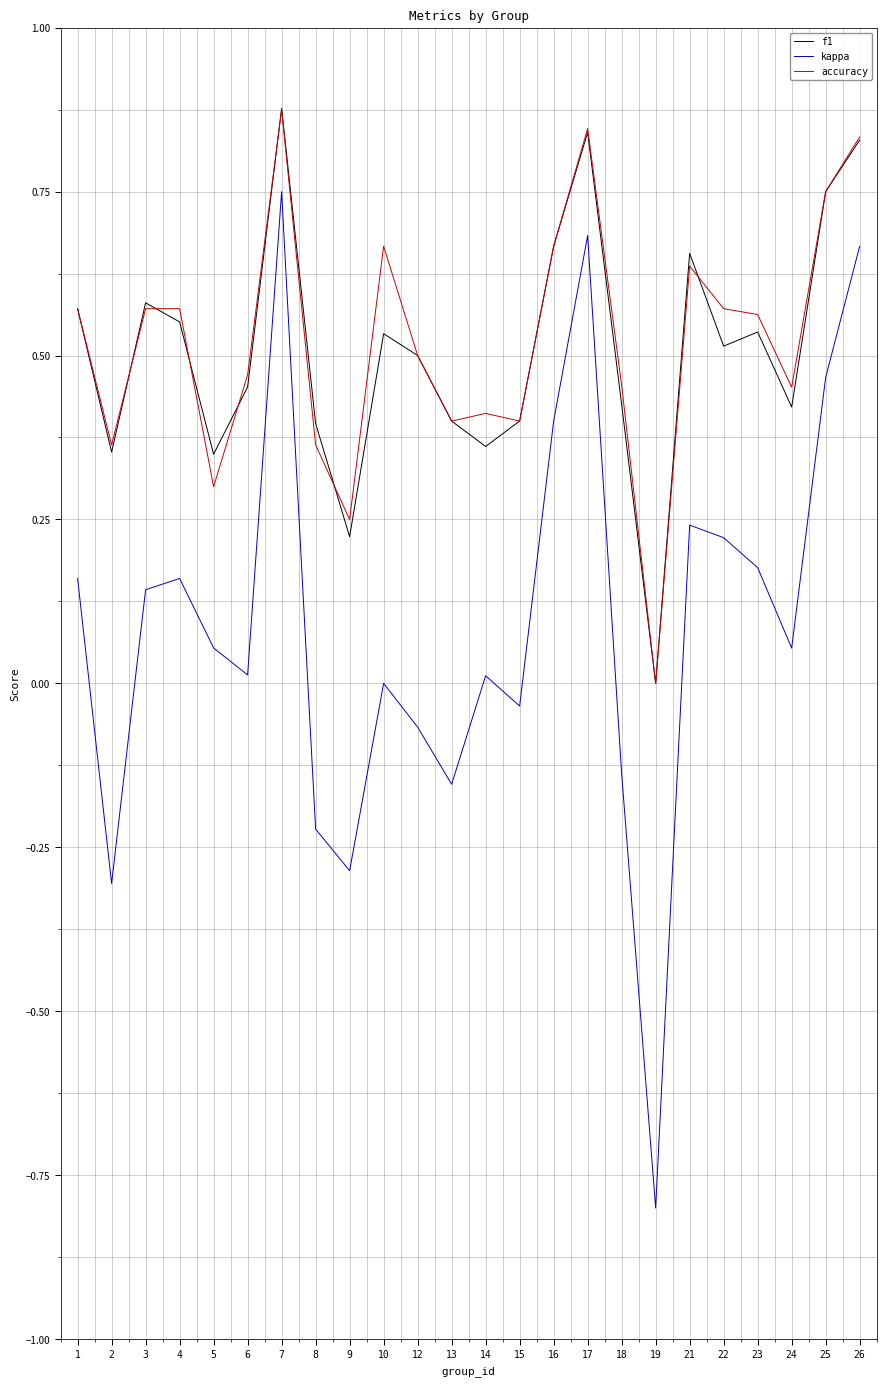

True or false: accuracy and kappa cross at least once.

False